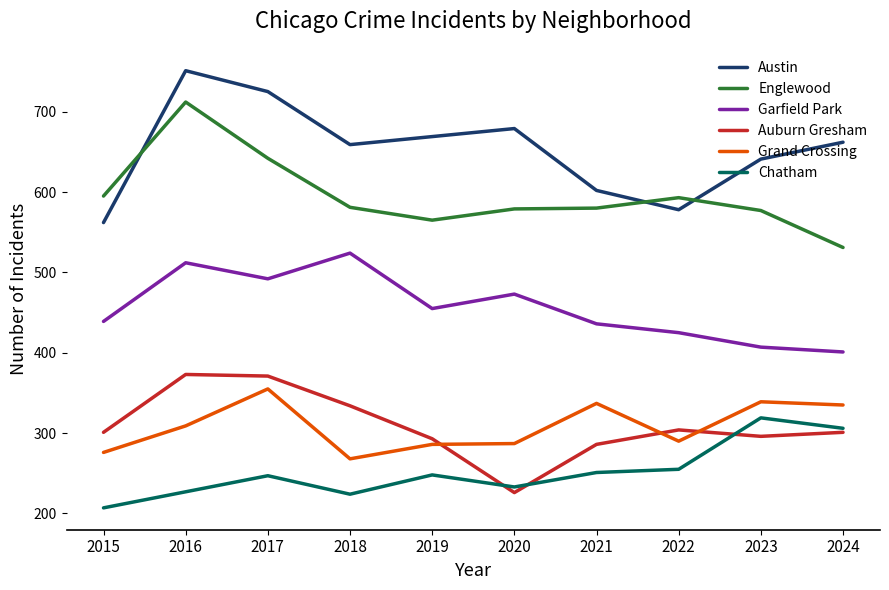

Which series has the largest total across all categories?

Austin